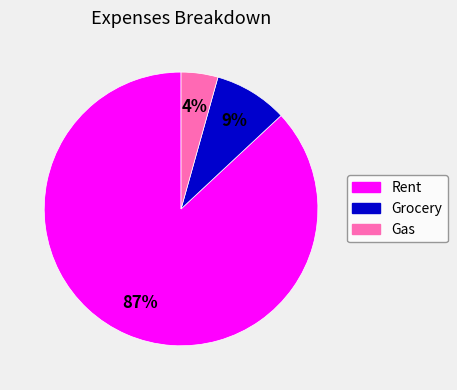

True or false: Gas accounts for 4% of the total.

True